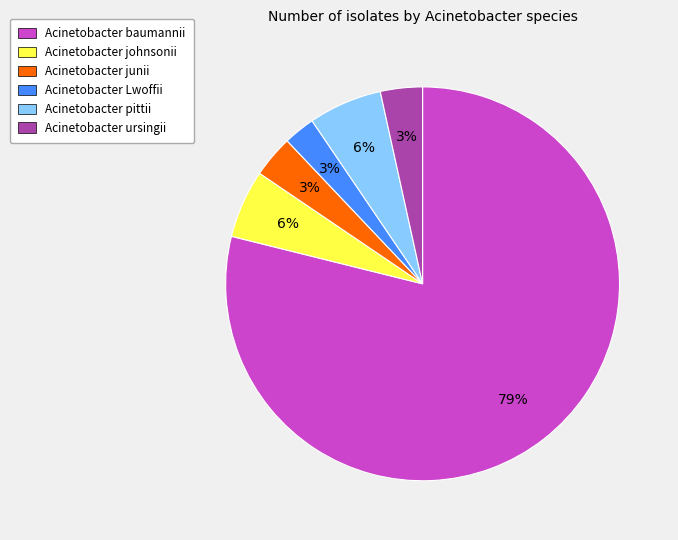

To the nearest percent, what percentage of the pie is Acinetobacter johnsonii?

6%